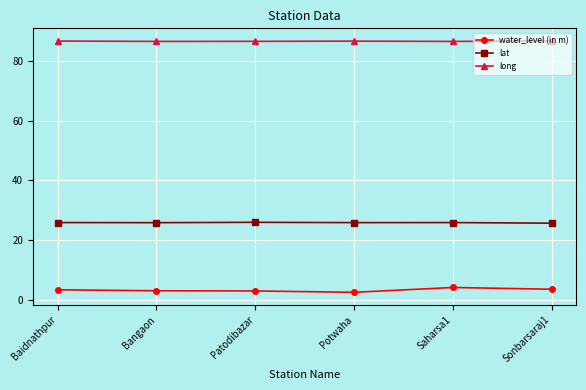

What is the spread (max minus min) of values at Patodibazar?

83.6